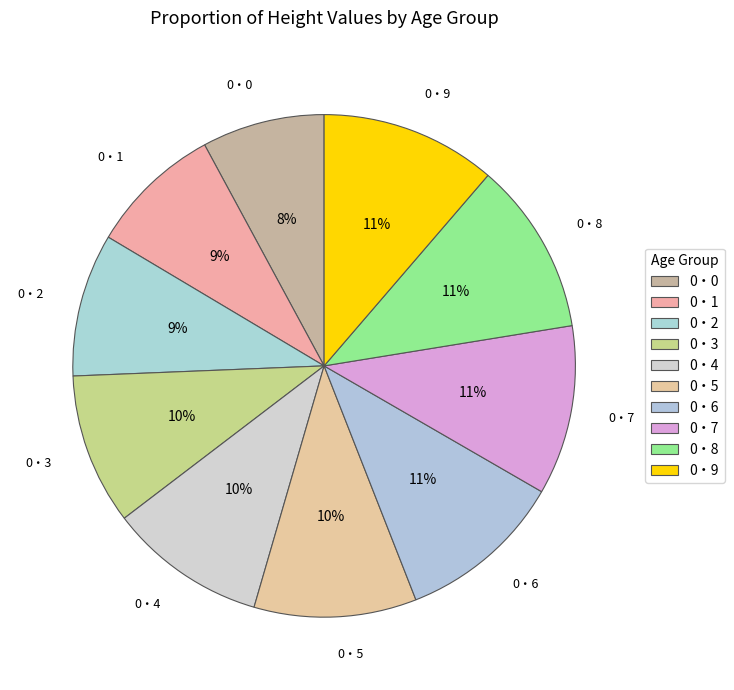

How many segments does this pie chart have?

10